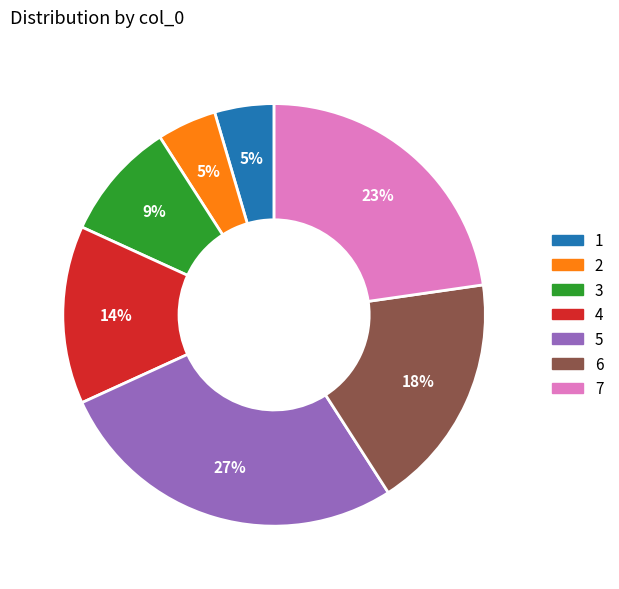

Count the number of slices in the pie.

7